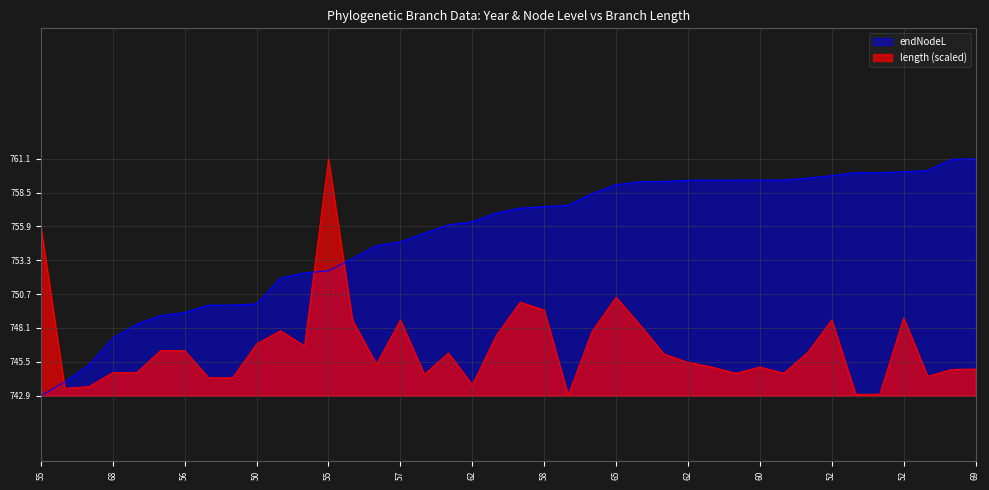

What is the sum of all length values?

29864.7